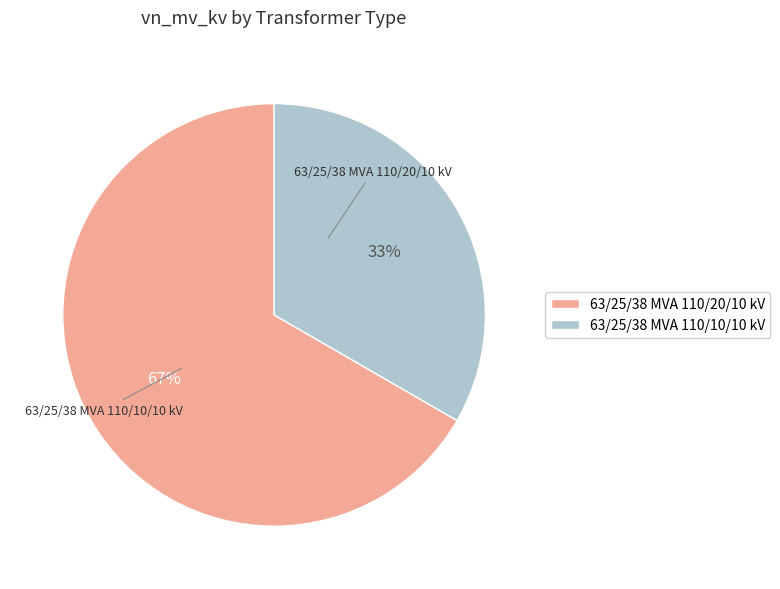

How many slices are in this pie chart?

2